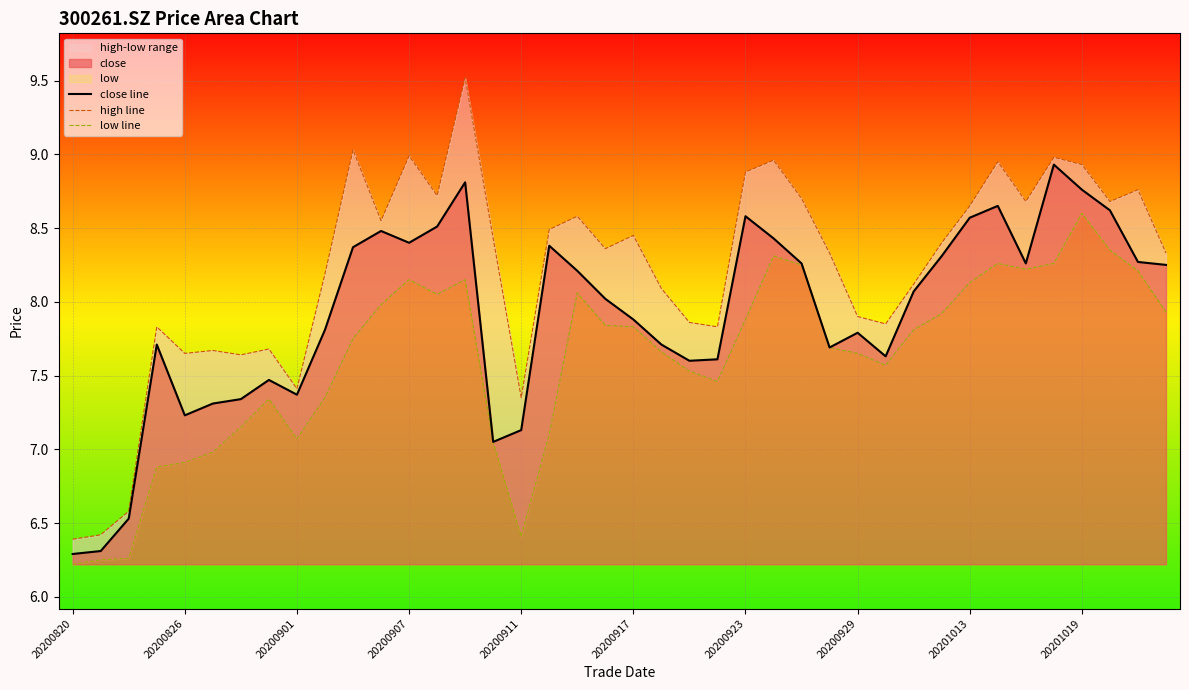

What is the minimum value shown in the chart?

6.2